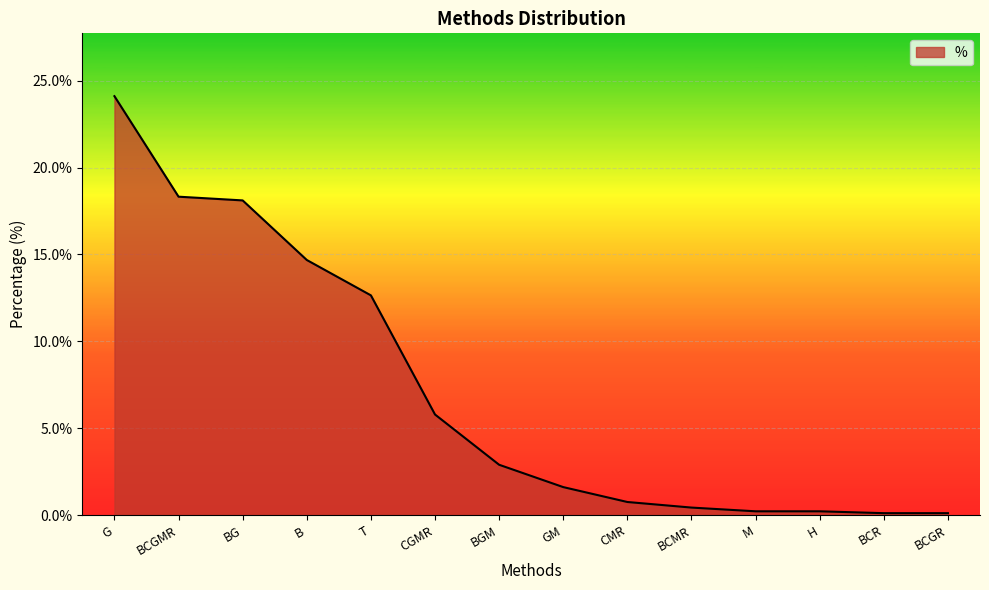

Which has a higher value, BGM or T?

T